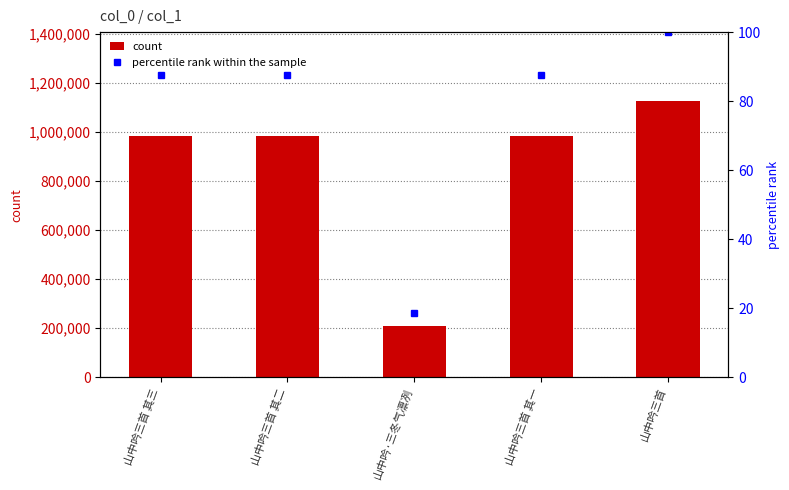

List the series in order of their peak value, lowest first.

percentile rank within the sample, count